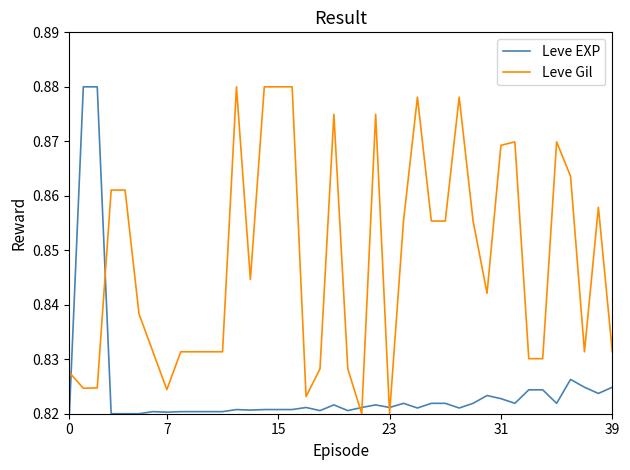

After their last crossing, which series has the higher values: Leve Gil or Leve EXP?

Leve Gil